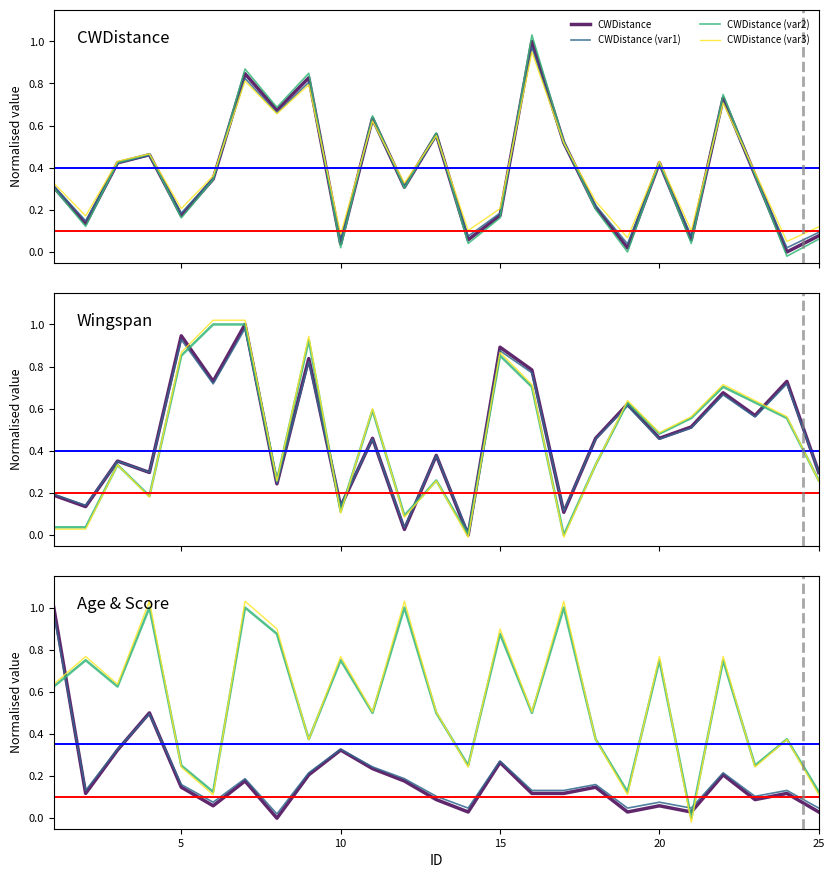

How many values in the Age series exceed 0?

24